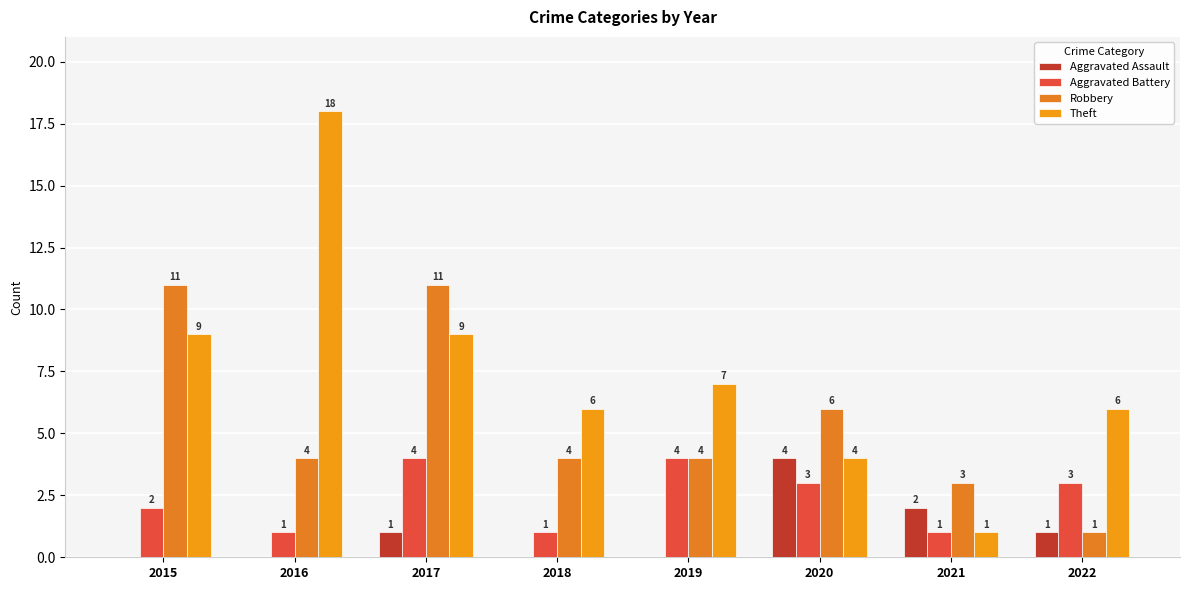

What is the sum of all Robbery values?

44